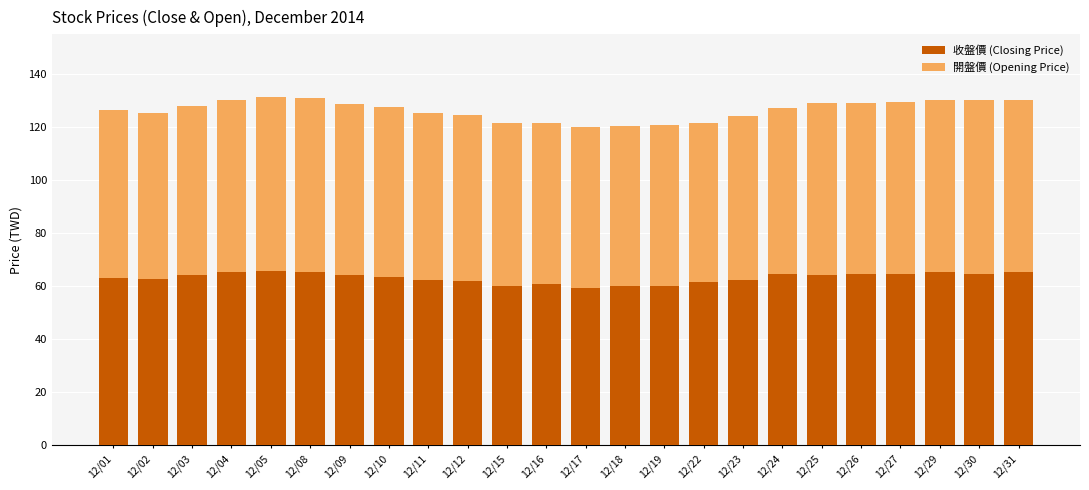

What is the value of the 收盤價 (Closing Price) bar at the 22nd from the left?

65.4